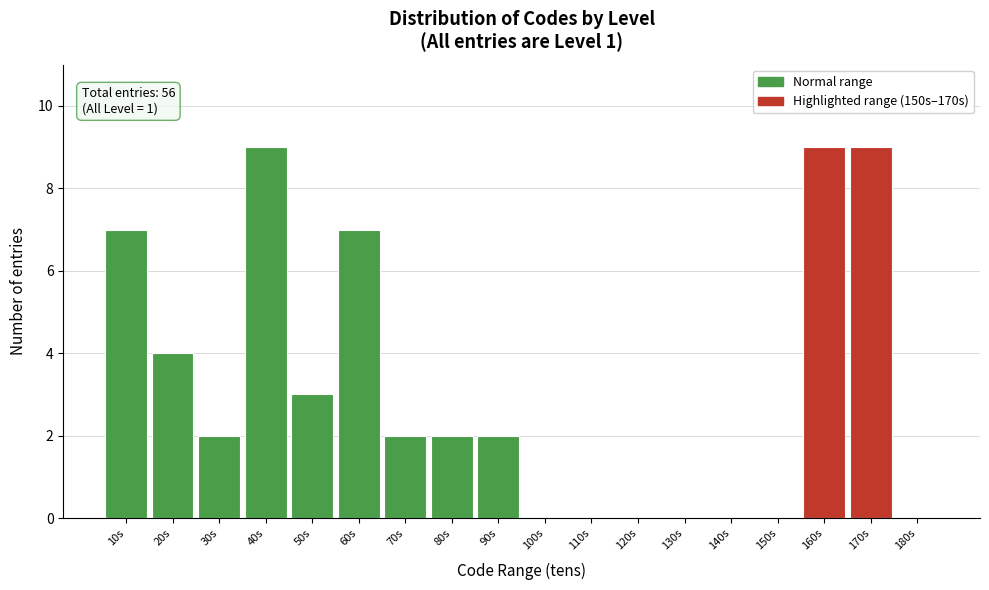

Reading right to left, transcribe all the data shown in this chart.

180s=0	170s=9	160s=9	150s=0	140s=0	130s=0	120s=0	110s=0	100s=0	90s=2	80s=2	70s=2	60s=7	50s=3	40s=9	30s=2	20s=4	10s=7